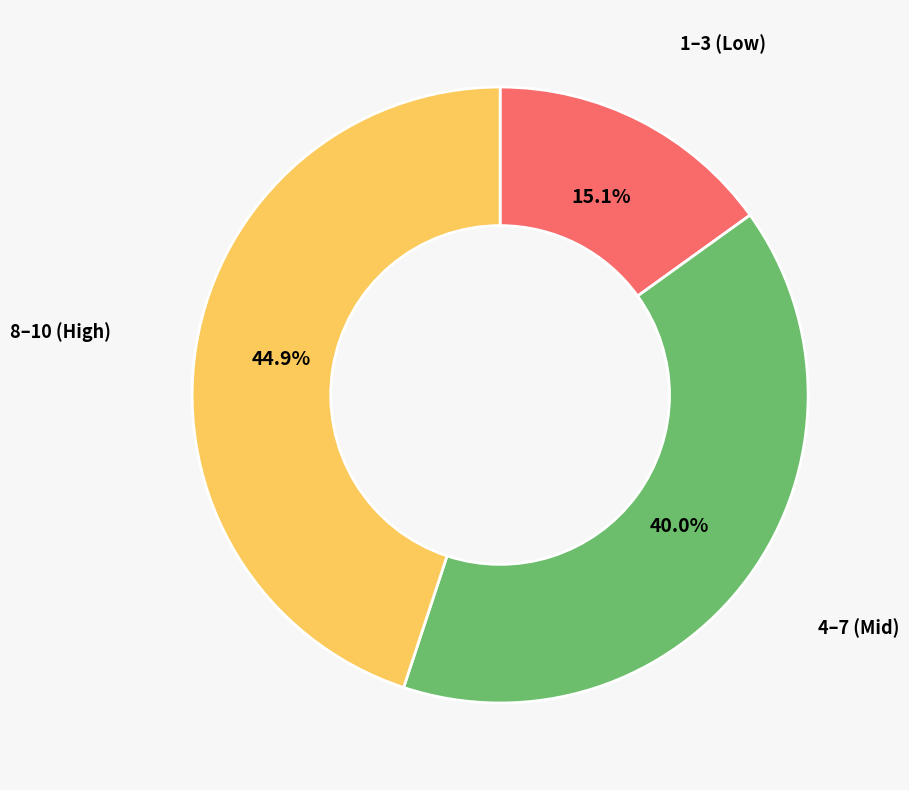

Rank the categories by value from lowest to highest.

1–3 (Low), 4–7 (Mid), 8–10 (High)